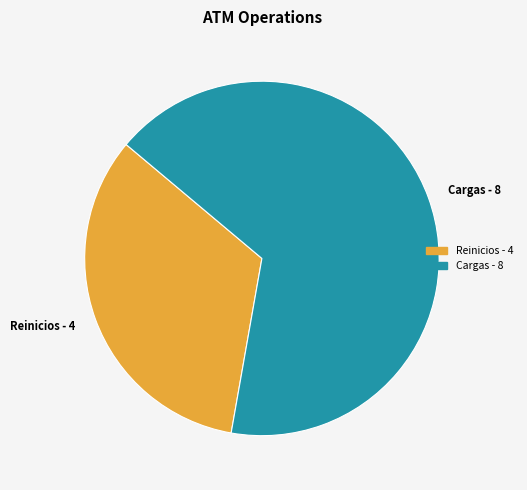

Approximately how many times larger is the value at Reinicios - 4 compared to Cargas - 8?

0.5